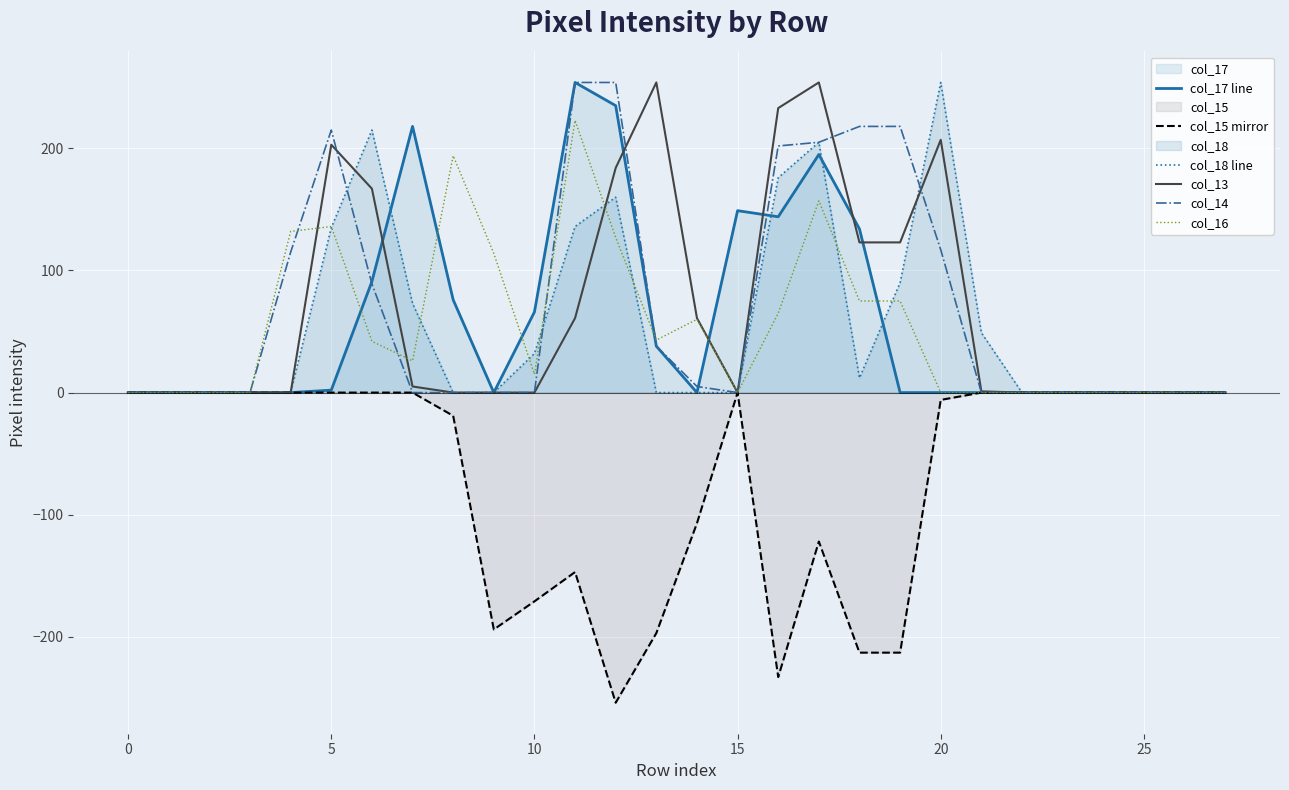

What is the label of the 10th point from the right?

18